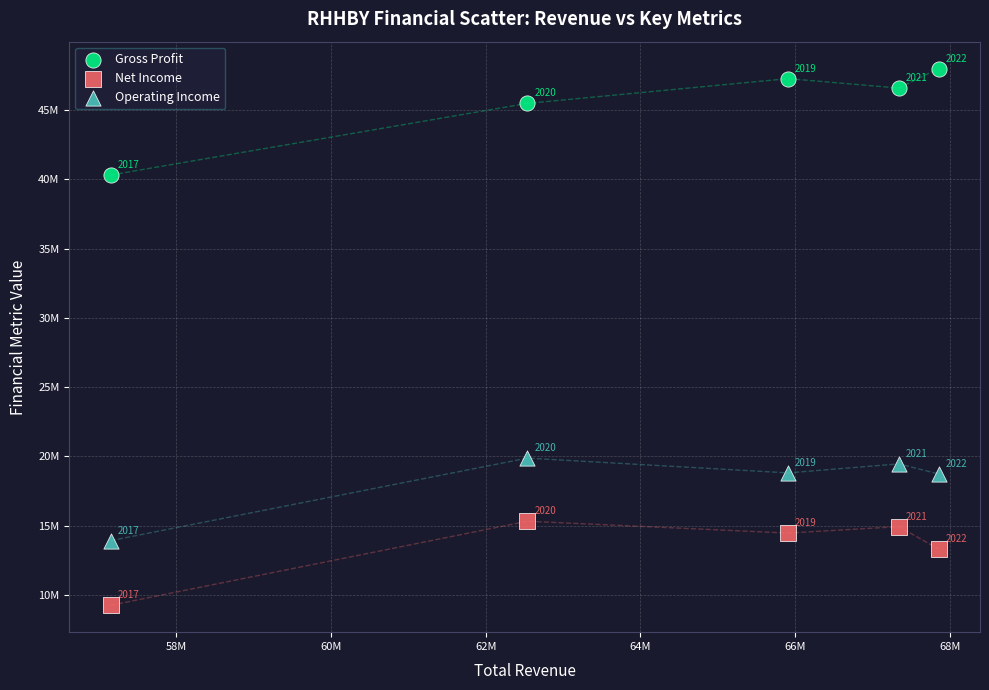

Which series contains the highest Y value?

Gross Profit